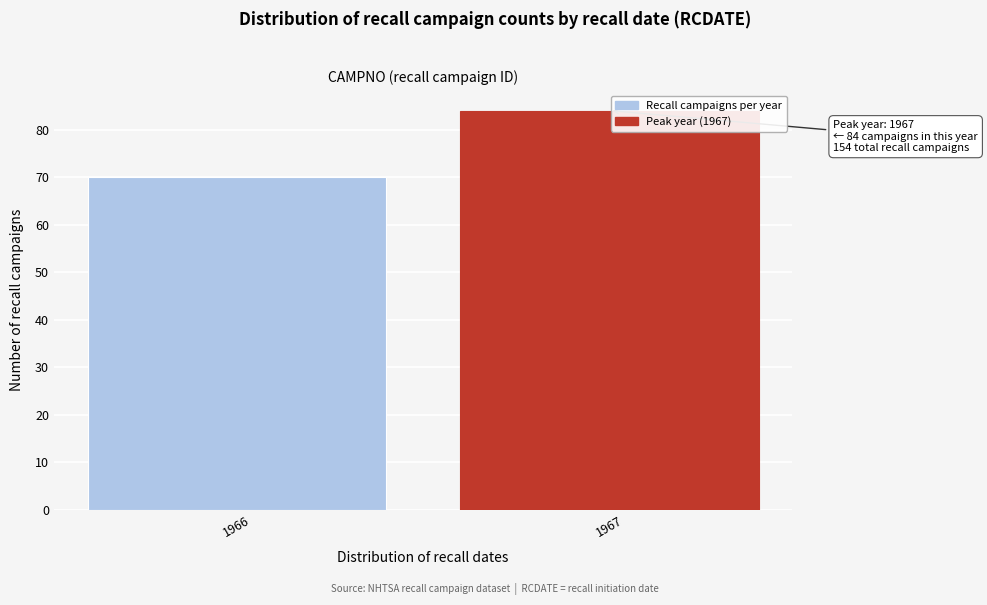

Reading left to right, list all the values displayed in this chart.

1966=70	1967=84